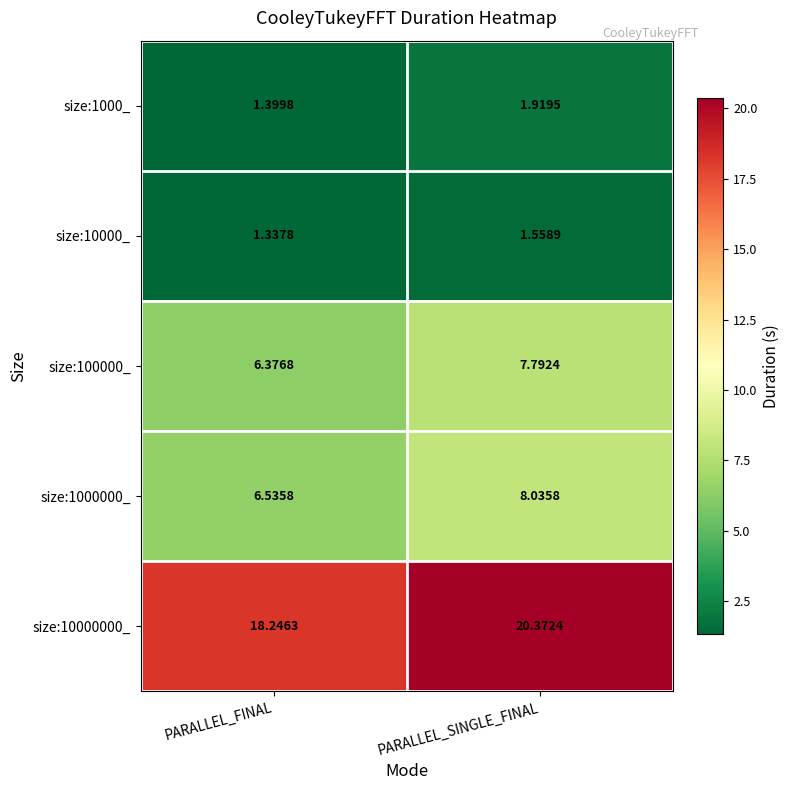

What is the total value across all series at PARALLEL_FINAL?

33.9